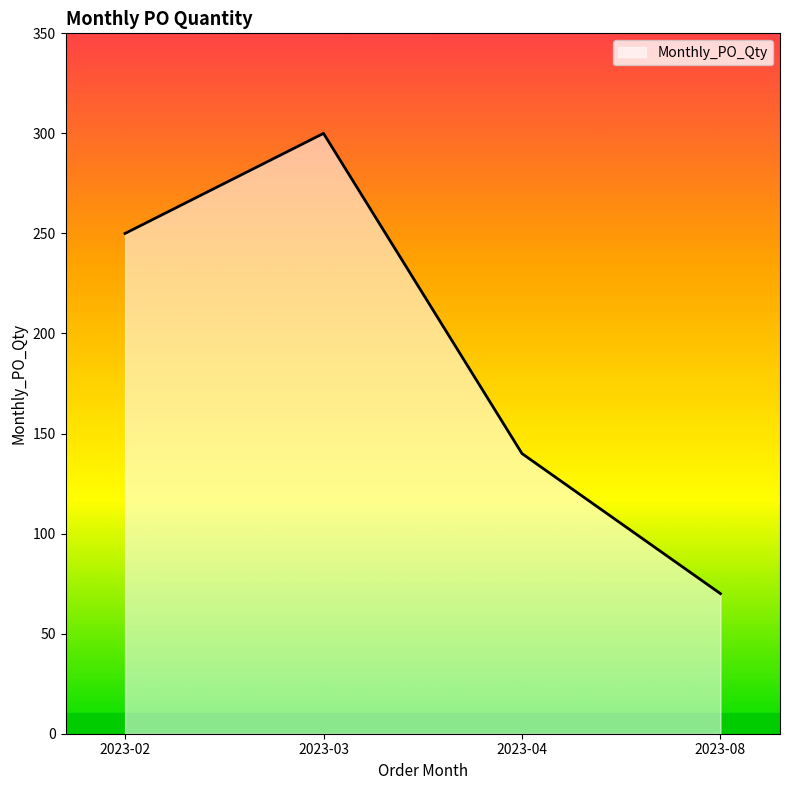

How many series are shown in this chart?

1